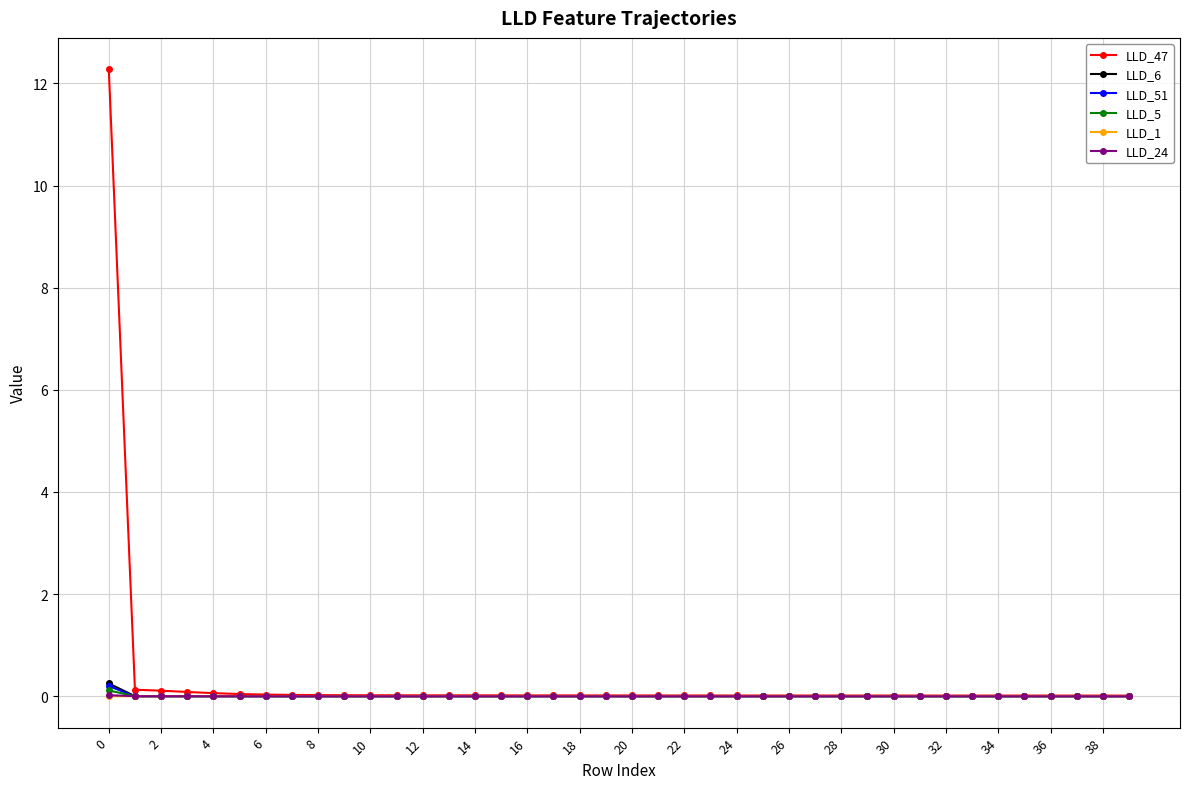

Which series has the widest spread of values?

LLD_47